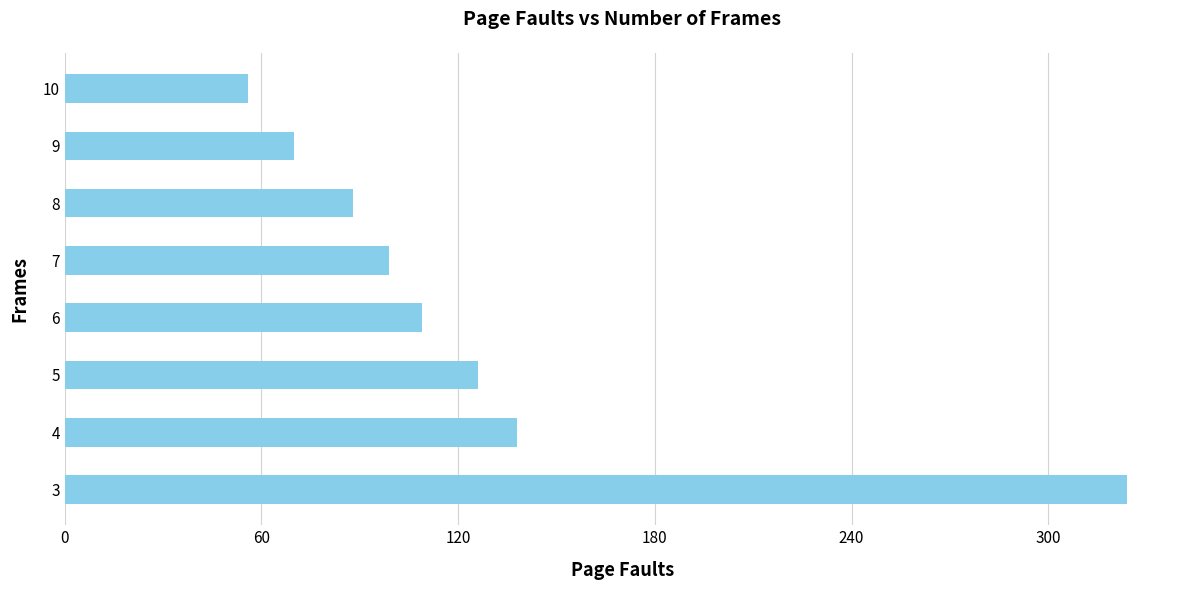

True or false: the data shows 86 at 10.

False